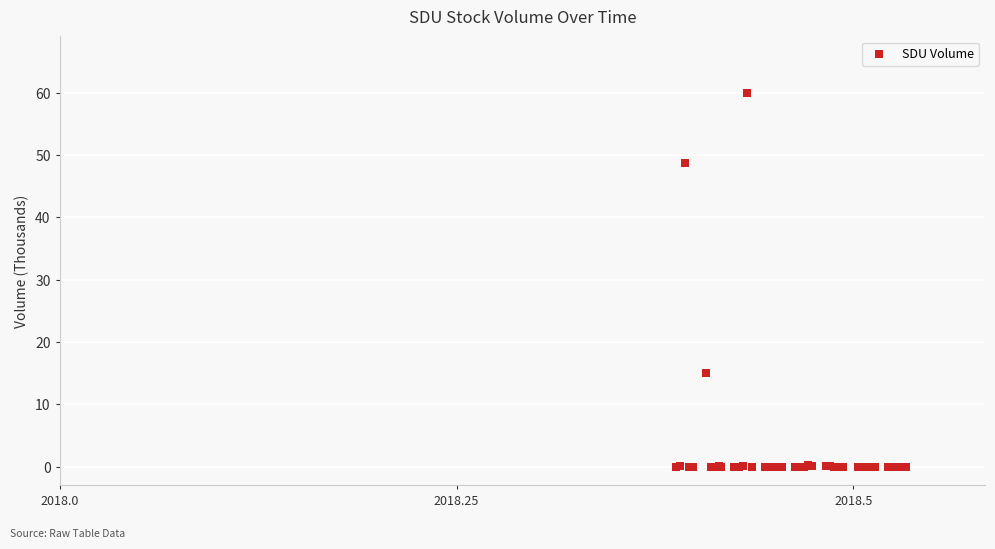

What Y value in the scatter plot is closest to 30?

15.0